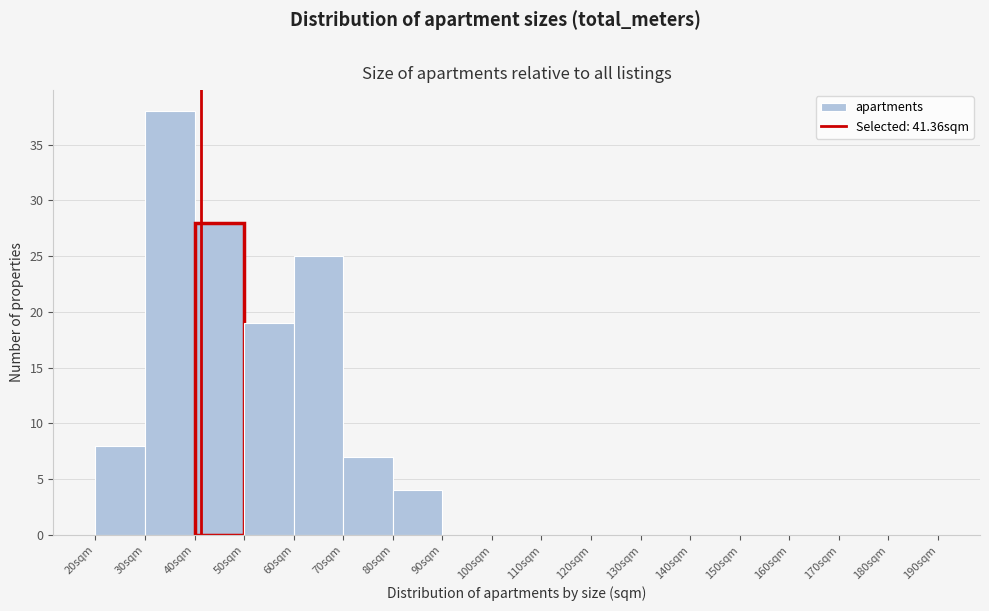

Which range on the x-axis has the tallest bar?

30 to 40